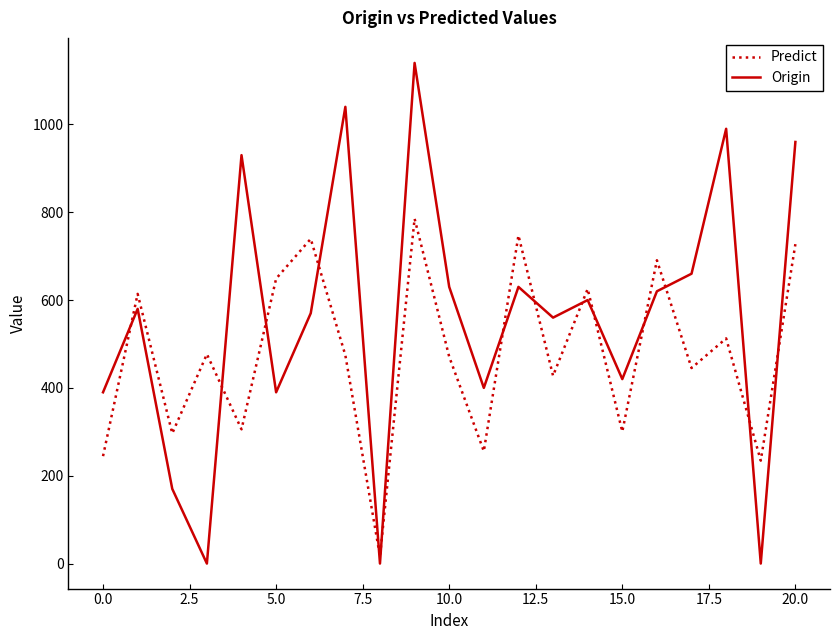

What is the difference between the maximum and minimum values in the Origin series?

1140.0